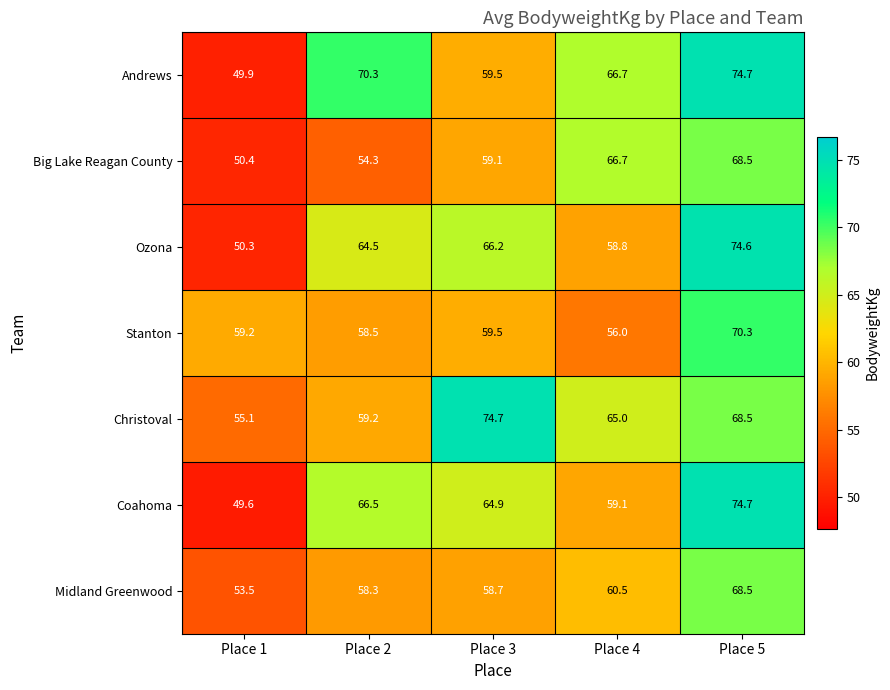

Is it true that Midland Greenwood equals 58.7 at Place 3?

True